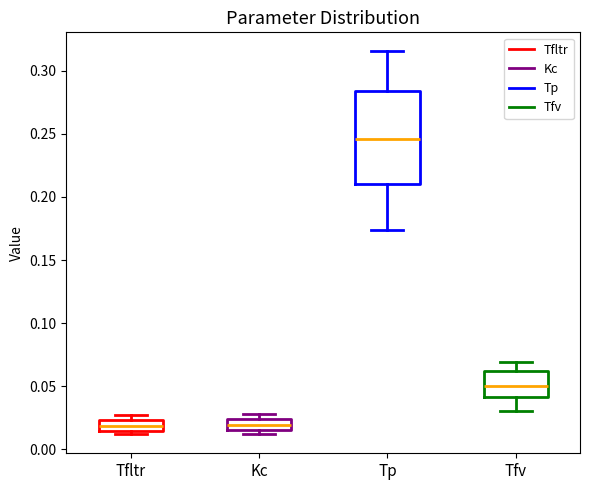

Which box has the highest median line?

Tp